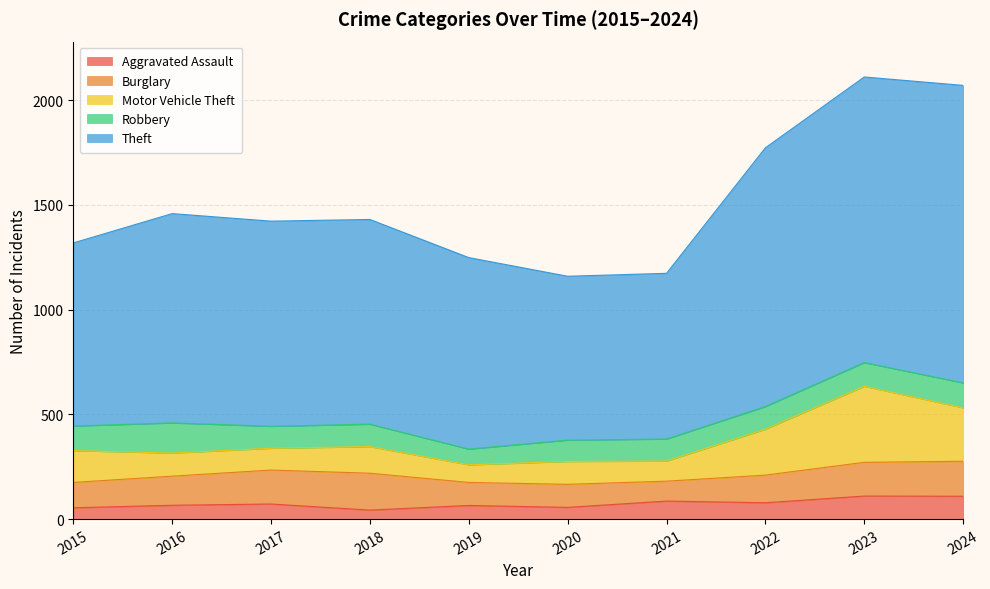

True or false: Burglary and Aggravated Assault intersect in this chart.

False